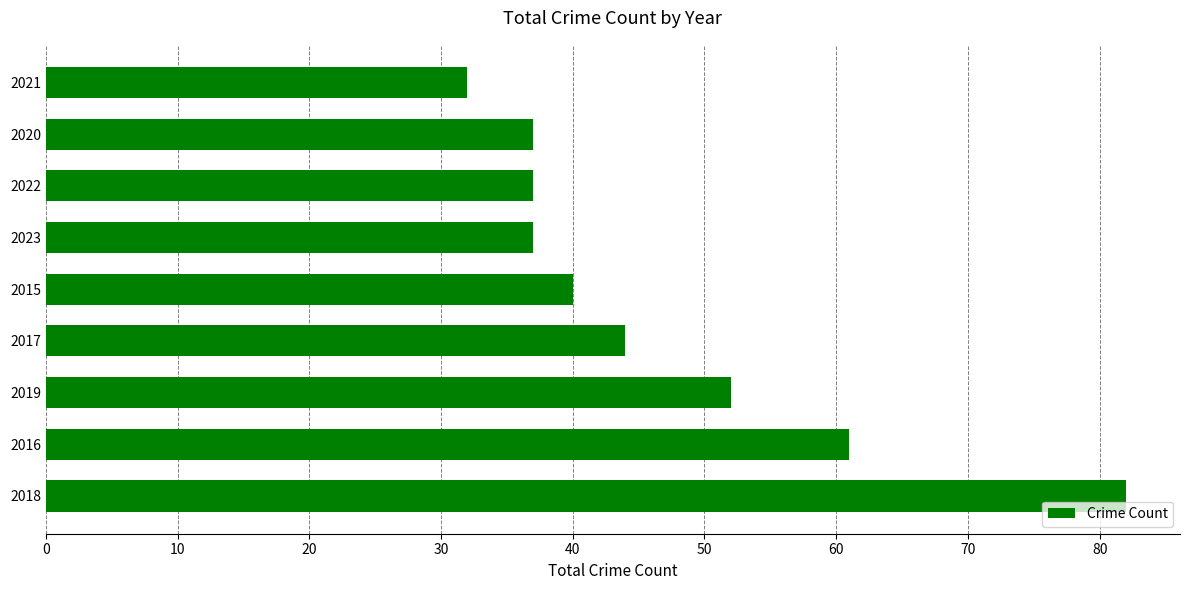

What is the ratio of the value at 2018 to the value at 2019?

1.6